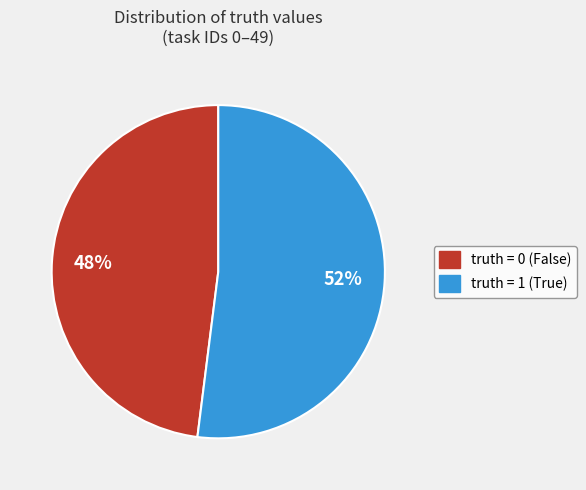

Between truth = 0 (False) and truth = 1 (True), which is larger?

truth = 1 (True)